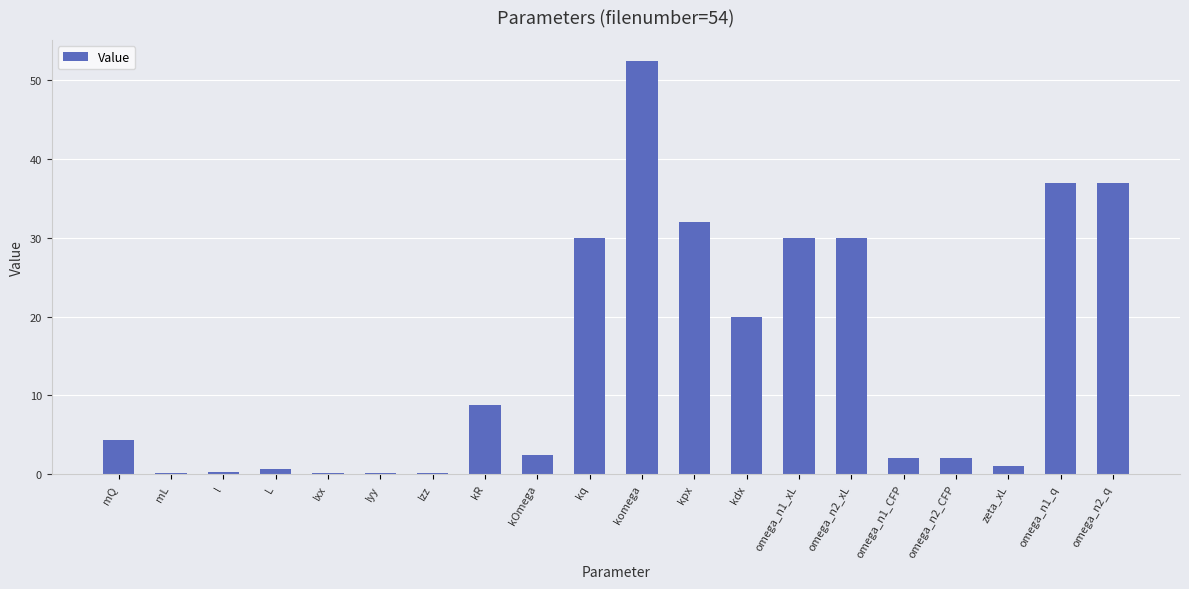

At which category does the chart reach its peak across all series?

komega